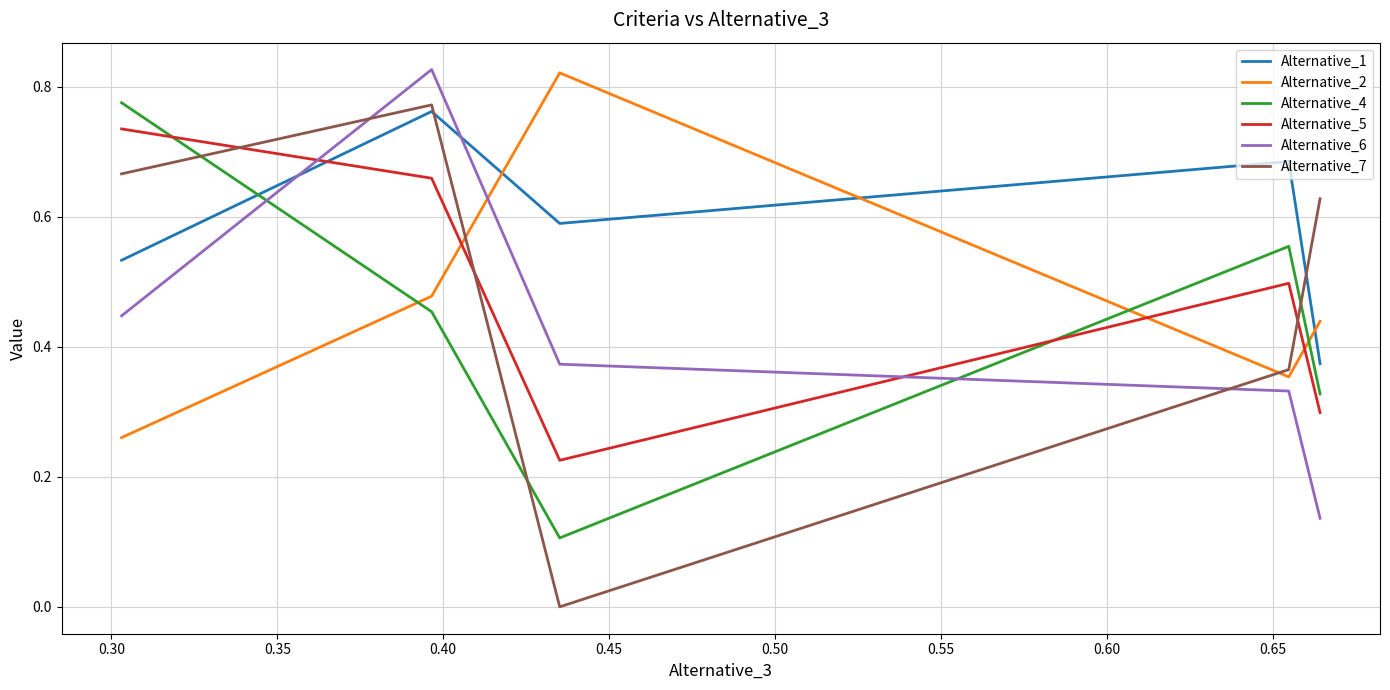

Which series has the largest total across all categories?

Alternative_1